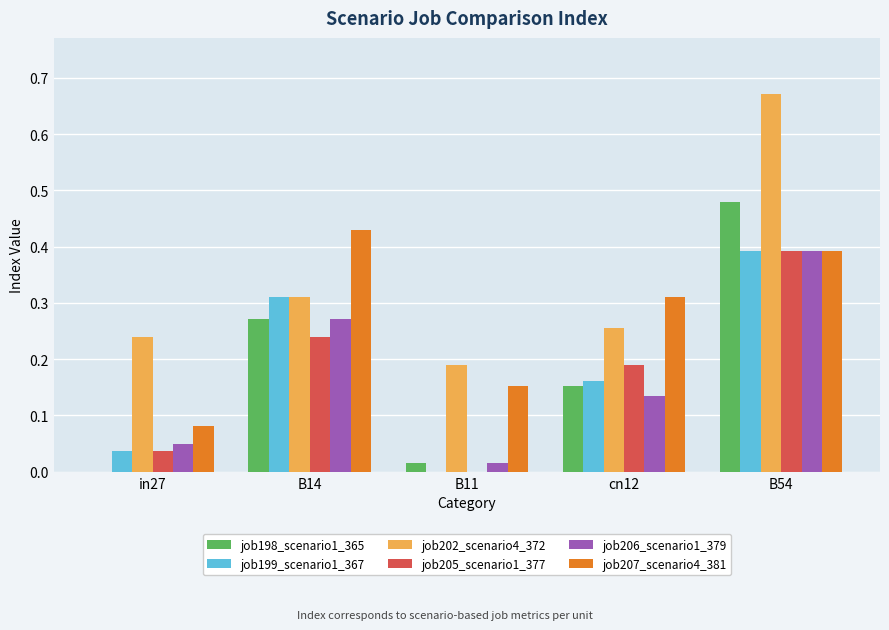

What is the sum of all job207_scenario4_381 values?

1.4